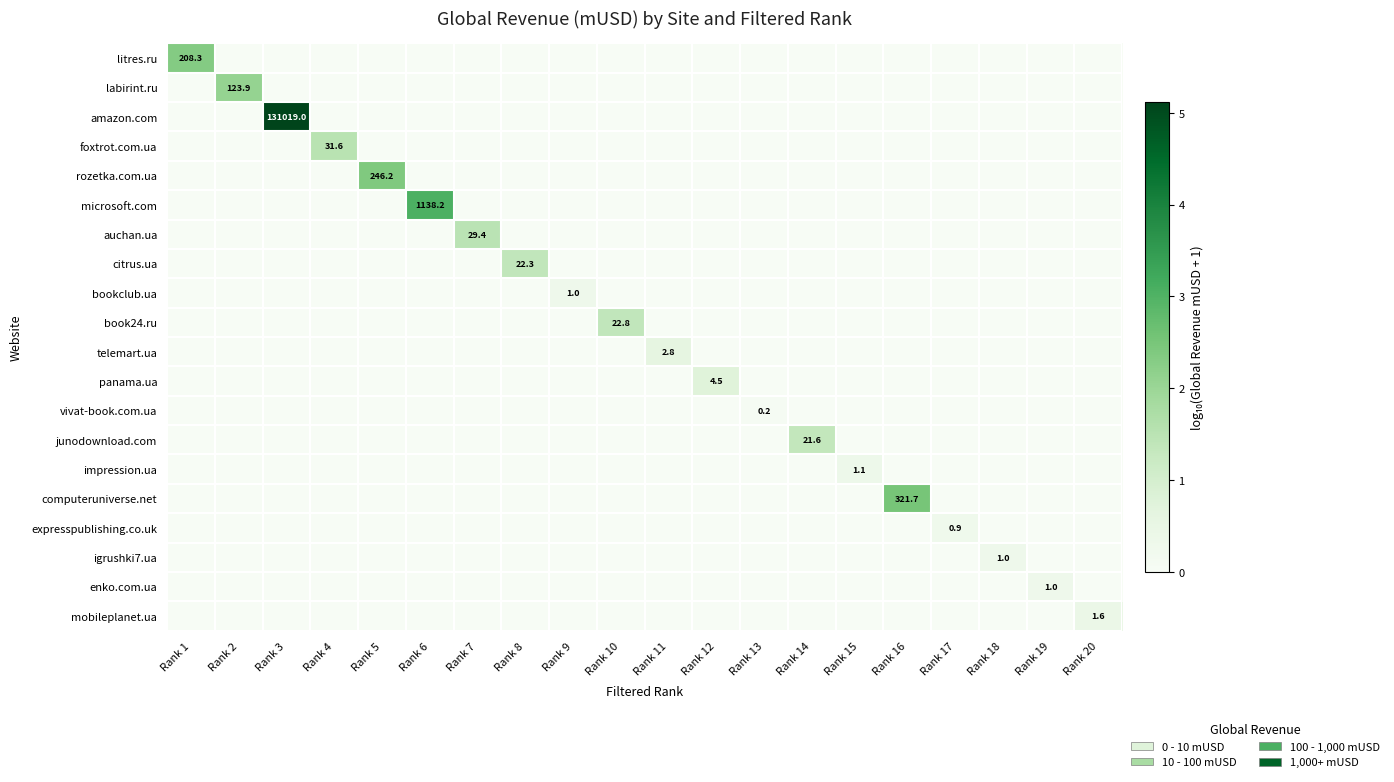

Is it true that citrus.ua equals 22.3 at Rank 8?

True